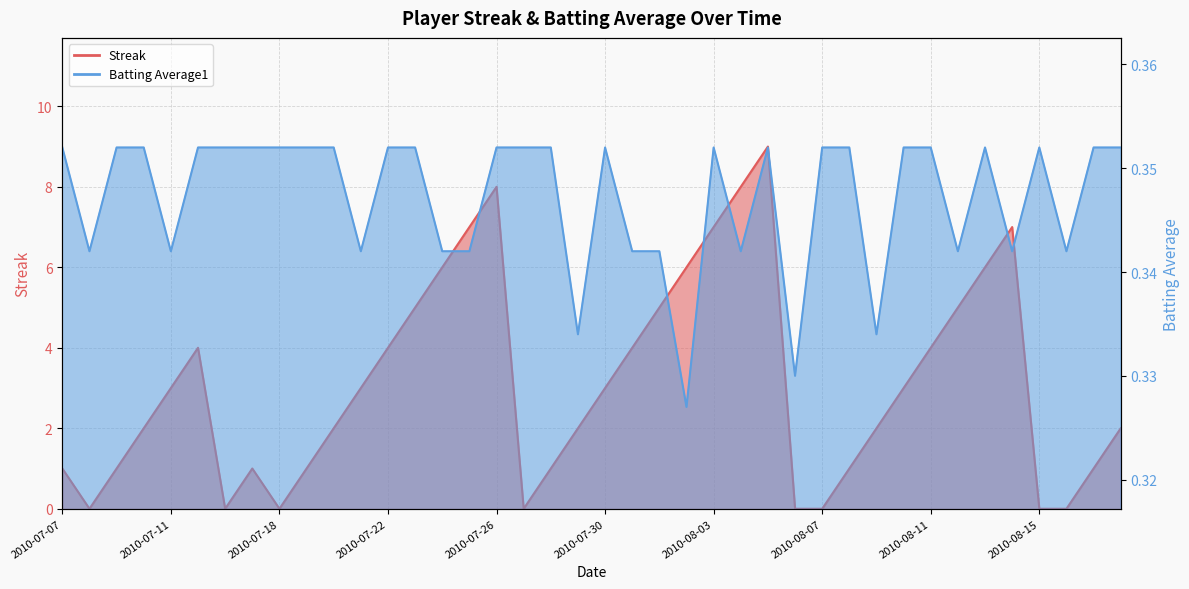

Reading left to right, transcribe all the data shown in this chart.

Streak: 2010-07-07=1.0	2010-07-08=0.0	2010-07-09=1.0	2010-07-10=2.0	2010-07-11=3.0	2010-07-15=4.0	2010-07-16=0.0	2010-07-17=1.0	2010-07-18=0.0	2010-07-19=1.0	2010-07-20=2.0	2010-07-21=3.0	2010-07-22=4.0	2010-07-23=5.0	2010-07-24=6.0	2010-07-25=7.0	2010-07-26=8.0	2010-07-27=0.0	2010-07-28=1.0	2010-07-29=2.0	2010-07-30=3.0	2010-07-31=4.0	2010-08-01=5.0	2010-08-02=6.0	2010-08-03=7.0	2010-08-04=8.0	2010-08-05=9.0	2010-08-06=0.0	2010-08-07=0.0	2010-08-08=1.0	2010-08-09=2.0	2010-08-10=3.0	2010-08-11=4.0	2010-08-12=5.0	2010-08-13=6.0	2010-08-14=7.0	2010-08-15=0.0	2010-08-16=0.0	2010-08-17=1.0	2010-08-18=2.0
Batting Average1: 2010-07-07=0.4	2010-07-08=0.3	2010-07-09=0.4	2010-07-10=0.4	2010-07-11=0.3	2010-07-15=0.4	2010-07-16=0.4	2010-07-17=0.4	2010-07-18=0.4	2010-07-19=0.4	2010-07-20=0.4	2010-07-21=0.3	2010-07-22=0.4	2010-07-23=0.4	2010-07-24=0.3	2010-07-25=0.3	2010-07-26=0.4	2010-07-27=0.4	2010-07-28=0.4	2010-07-29=0.3	2010-07-30=0.4	2010-07-31=0.3	2010-08-01=0.3	2010-08-02=0.3	2010-08-03=0.4	2010-08-04=0.3	2010-08-05=0.4	2010-08-06=0.3	2010-08-07=0.4	2010-08-08=0.4	2010-08-09=0.3	2010-08-10=0.4	2010-08-11=0.4	2010-08-12=0.3	2010-08-13=0.4	2010-08-14=0.3	2010-08-15=0.4	2010-08-16=0.3	2010-08-17=0.4	2010-08-18=0.4